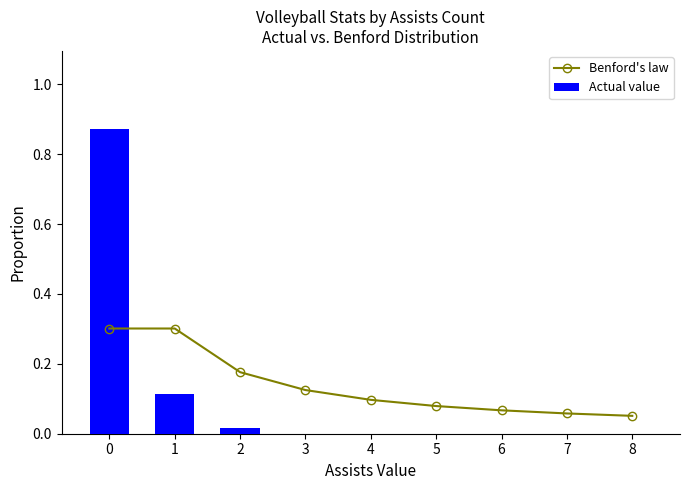

Which has a higher value, 6 or 5?

5